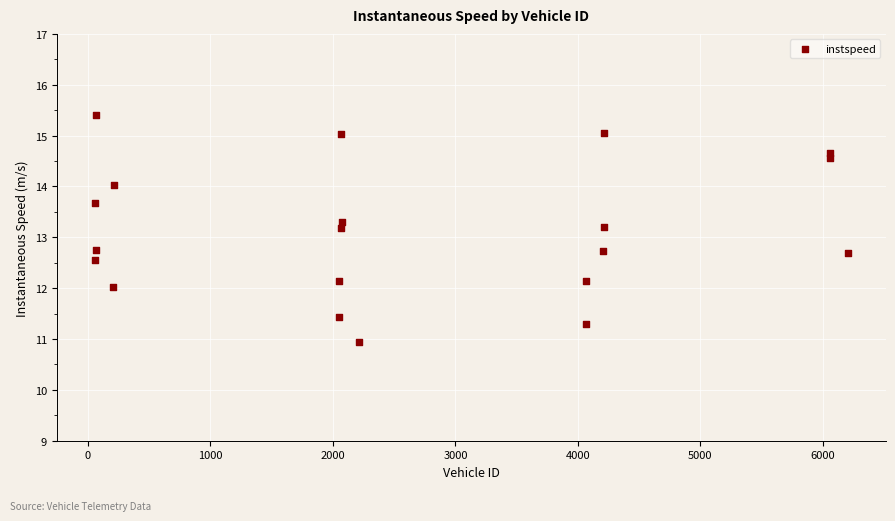

What is the range of Y values (max minus min)?

4.5